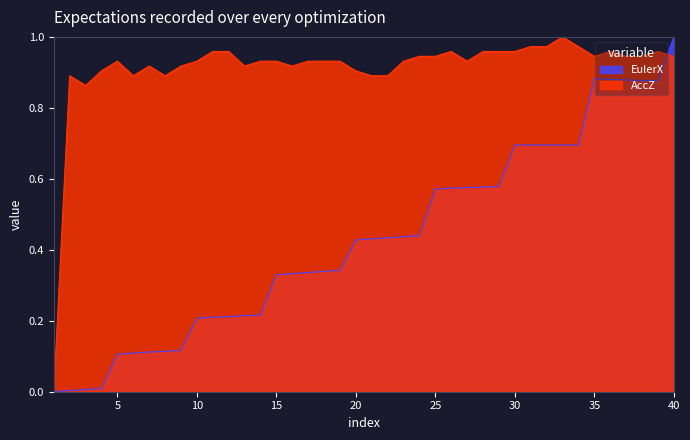

At how many categories does at least one series exceed 0?

39